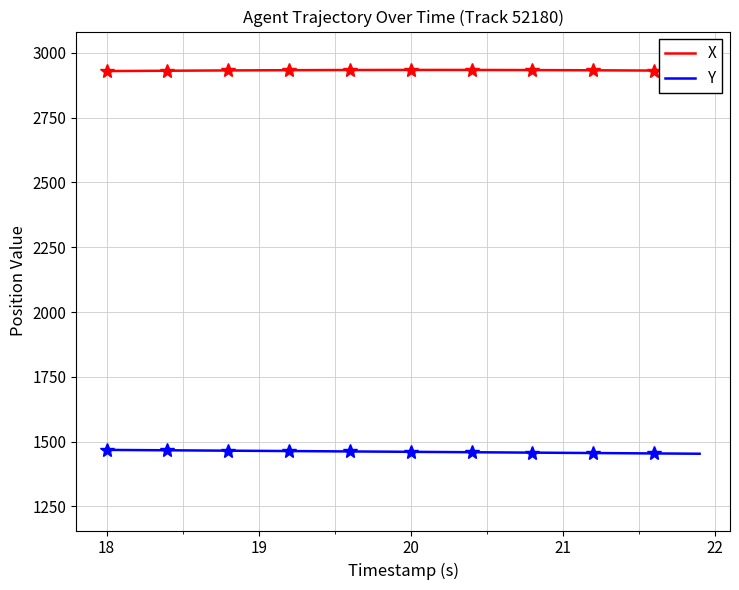

What is the highest value of the X series?

2934.1